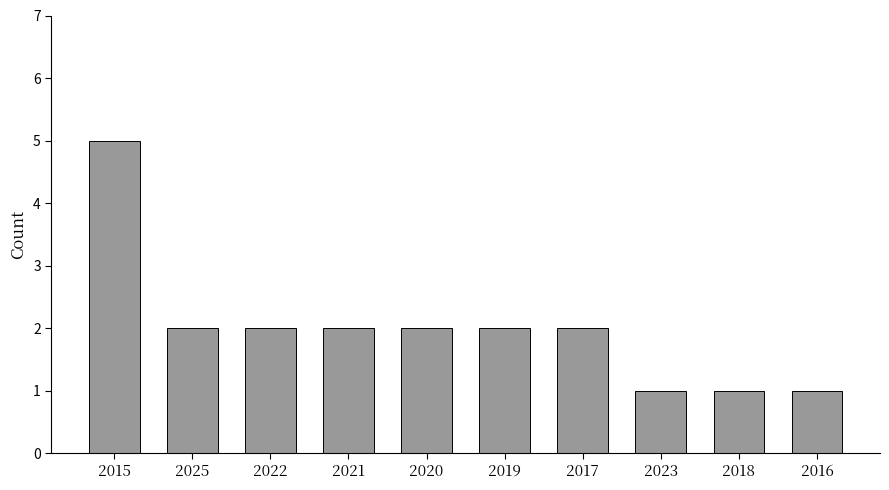

Reading left to right, what are all the values shown in this chart?

5	2	2	2	2	2	2	1	1	1